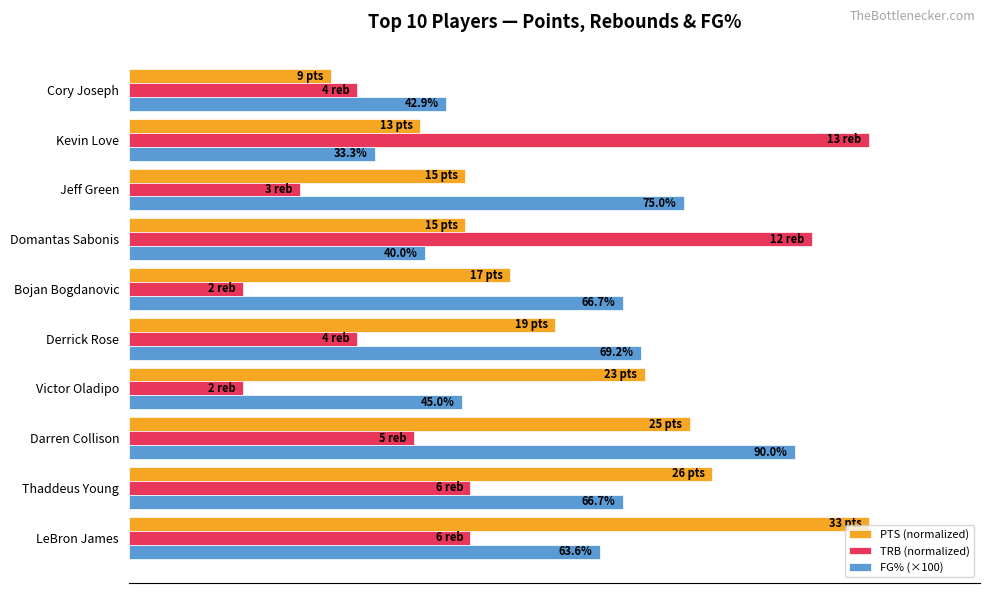

What are all the series names shown in the legend?

PTS (normalized), TRB (normalized), FG% (×100)